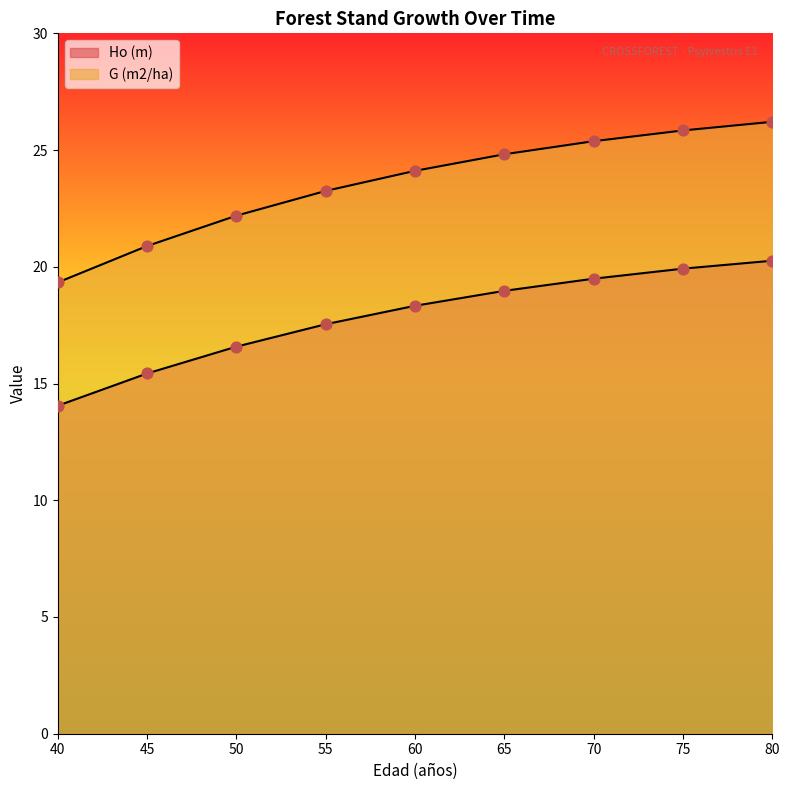

What is the total value across all series at 60?

42.4